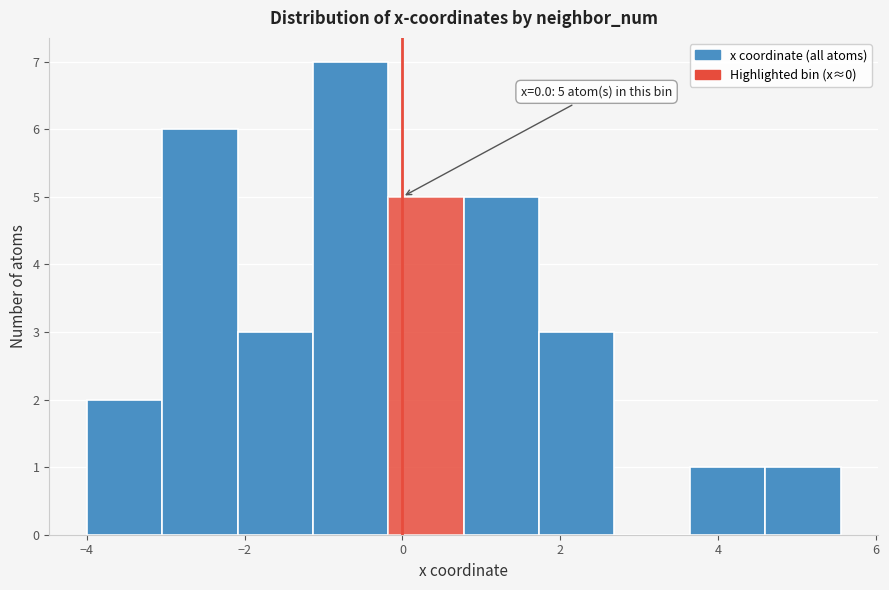

Which range on the x-axis has the tallest bar?

-1.2 to -0.2